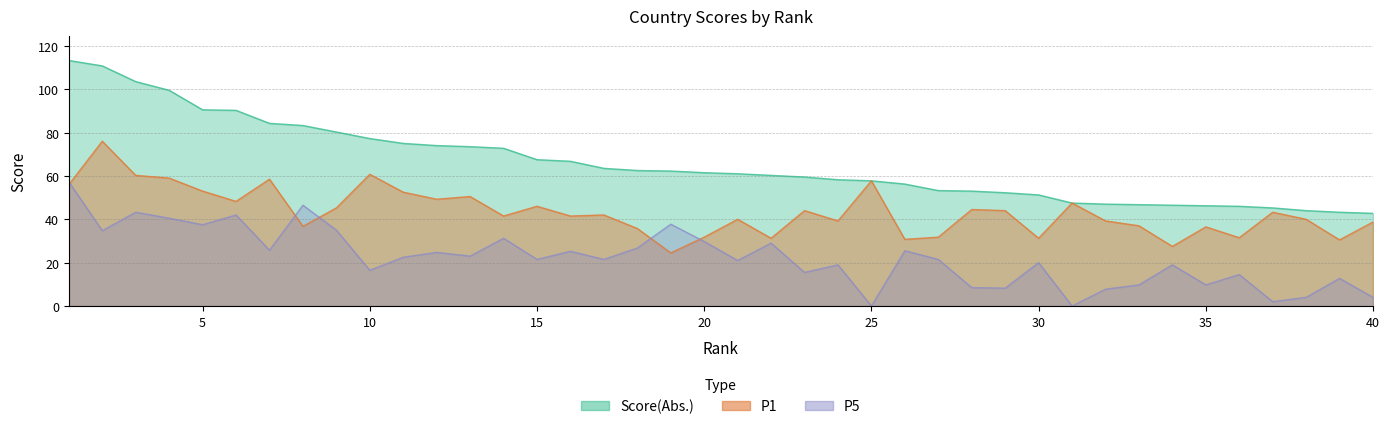

After their last crossing, which series has the higher values: P1 or P5?

P1